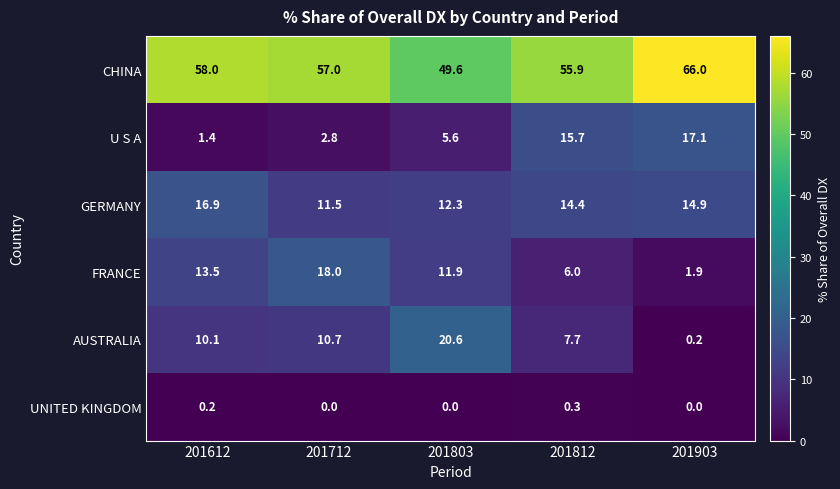

What is the maximum value shown in the chart?

66.0